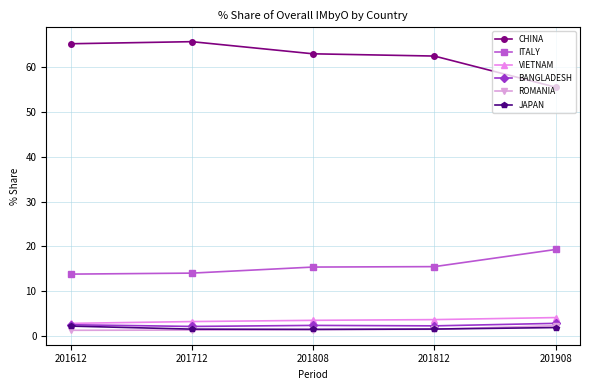

Is it true that VIETNAM equals 4.0 at 201908?

True